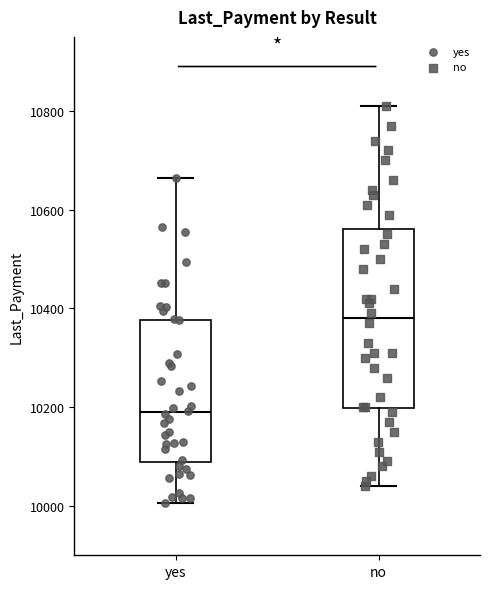

Comparing the boxes themselves (not the whiskers), which one is the tallest?

no